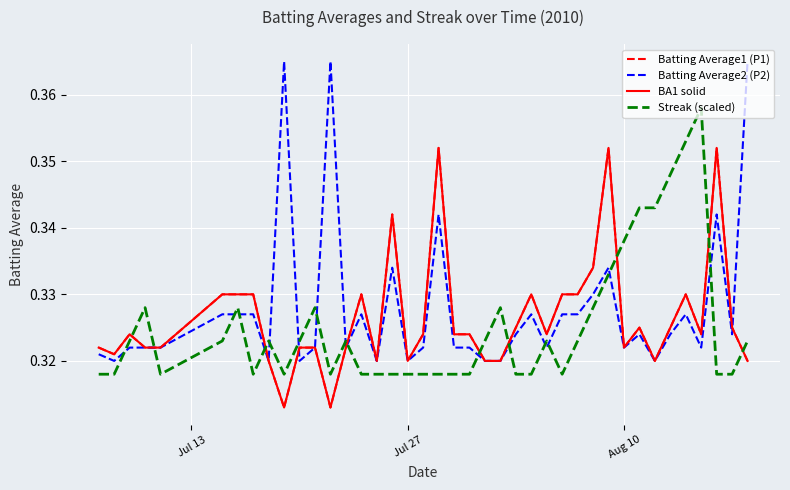

Does the chart have visible grid lines?

Yes